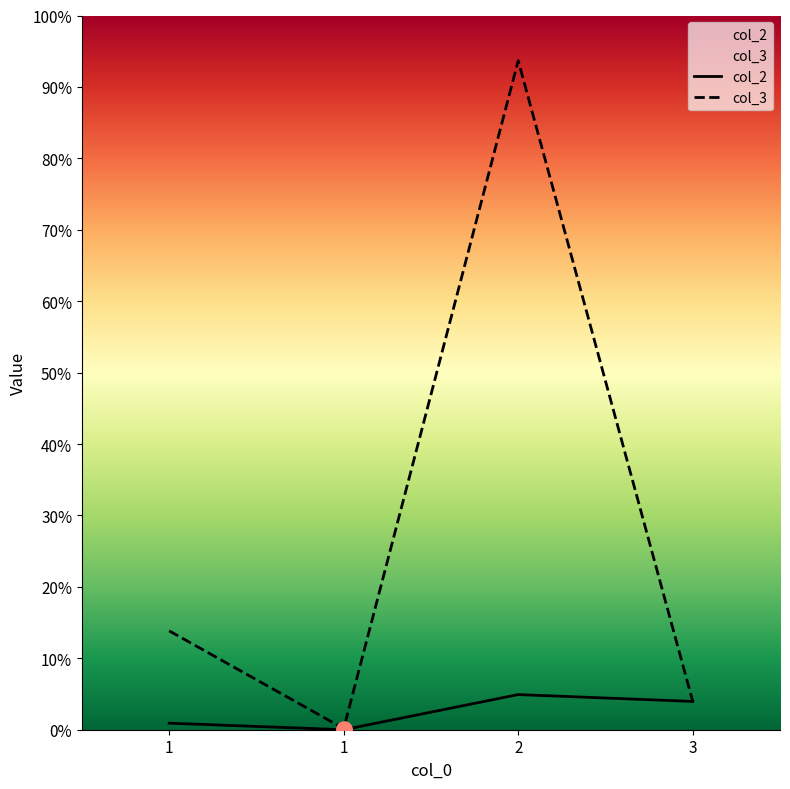

What are all the series names shown in the legend?

col_2, col_3